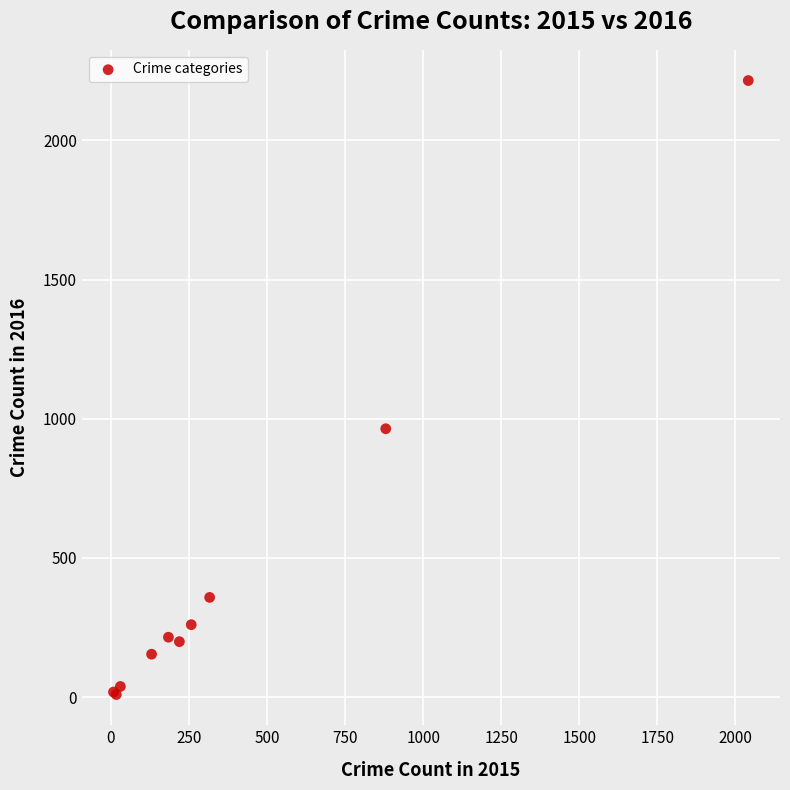

What Y value in the scatter plot is closest to 1112?

964